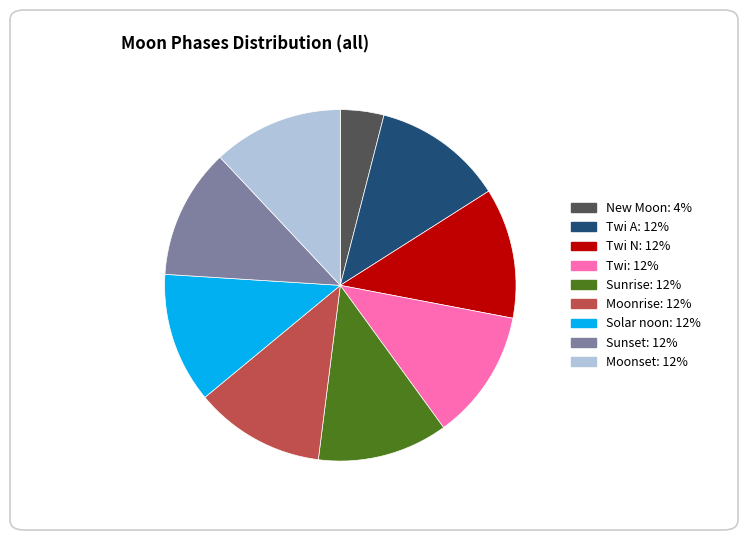

Is there any slice that represents more than half of the pie?

No